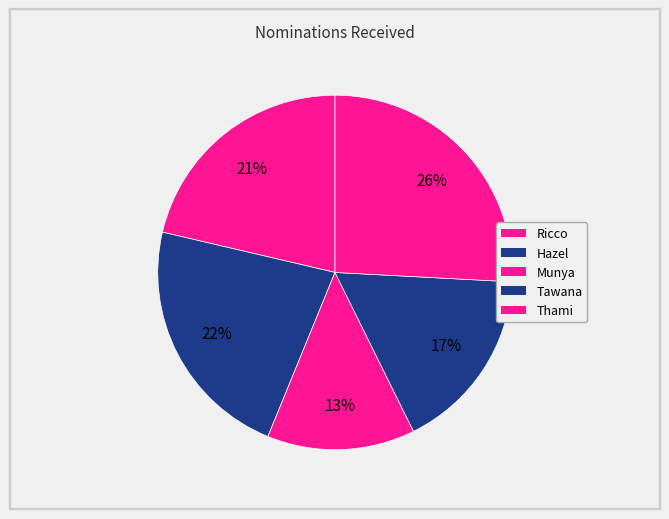

How many segments does this pie chart have?

5